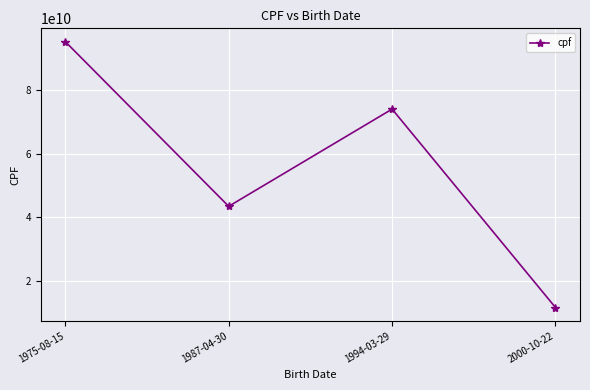

What is the label of the 3rd point from the left?

1994-03-29